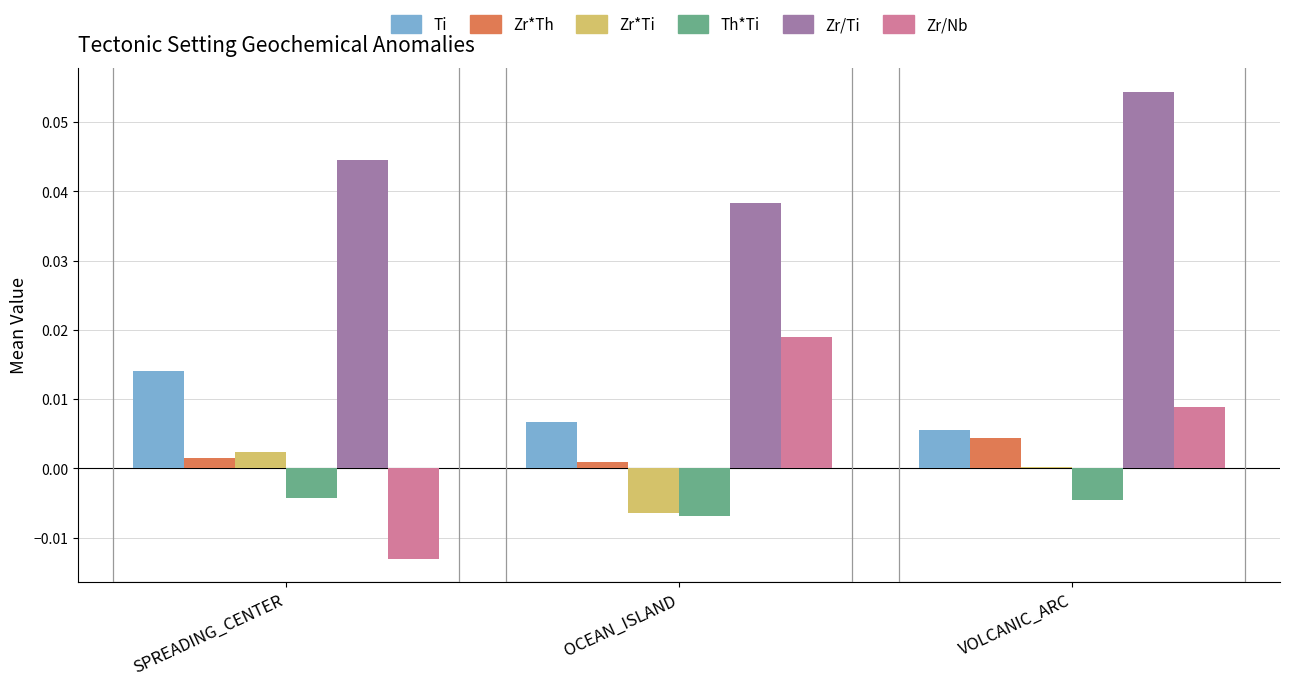

Which series changed the most between OCEAN_ISLAND and VOLCANIC_ARC?

Zr/Ti